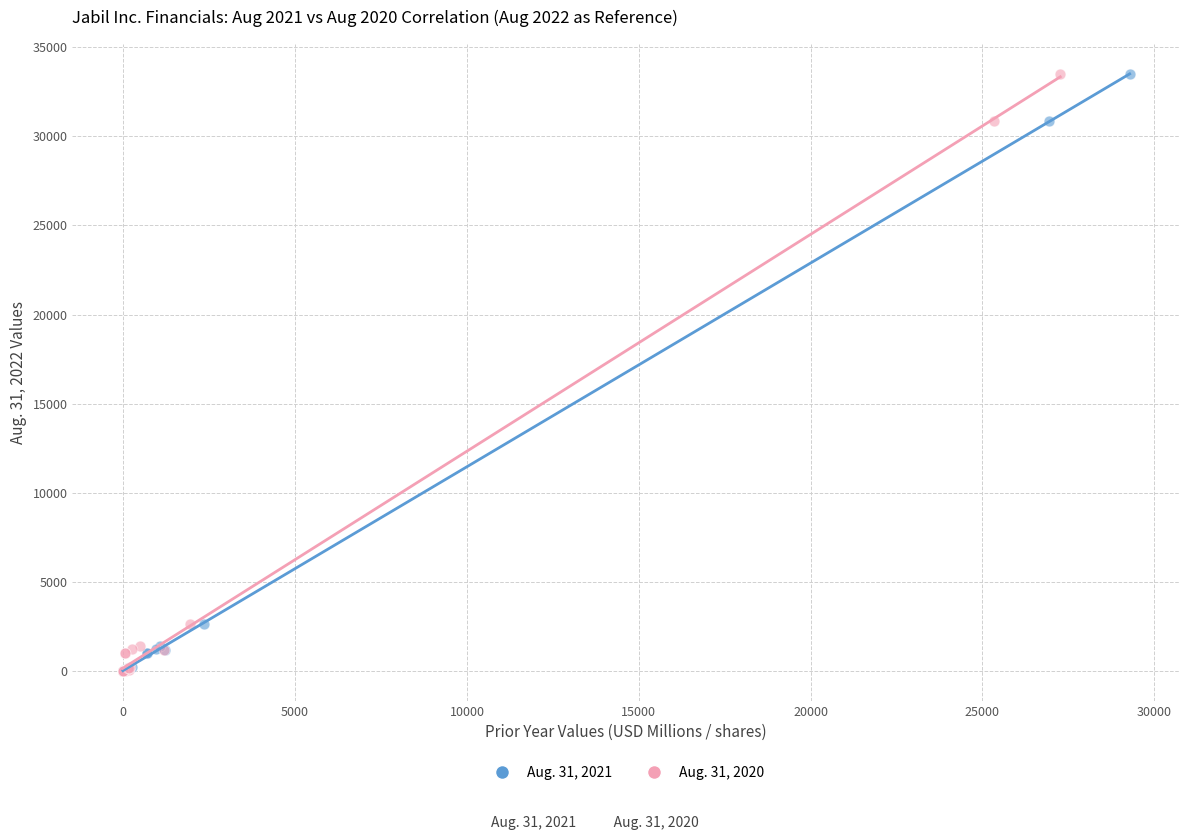

What are all the series names shown in the legend?

Aug. 31, 2021, Aug. 31, 2020